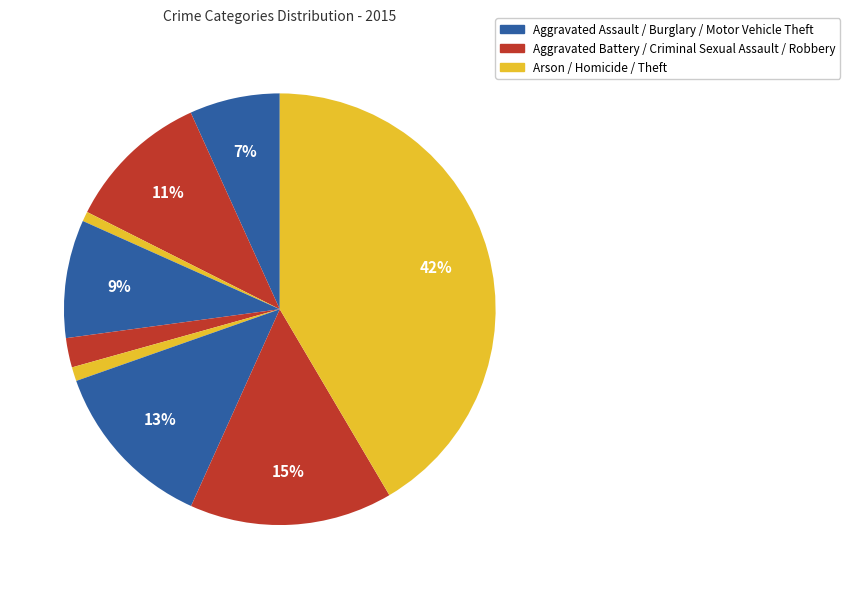

To the nearest percent, what is the combined percentage of Motor Vehicle Theft and Aggravated Assault?

20%